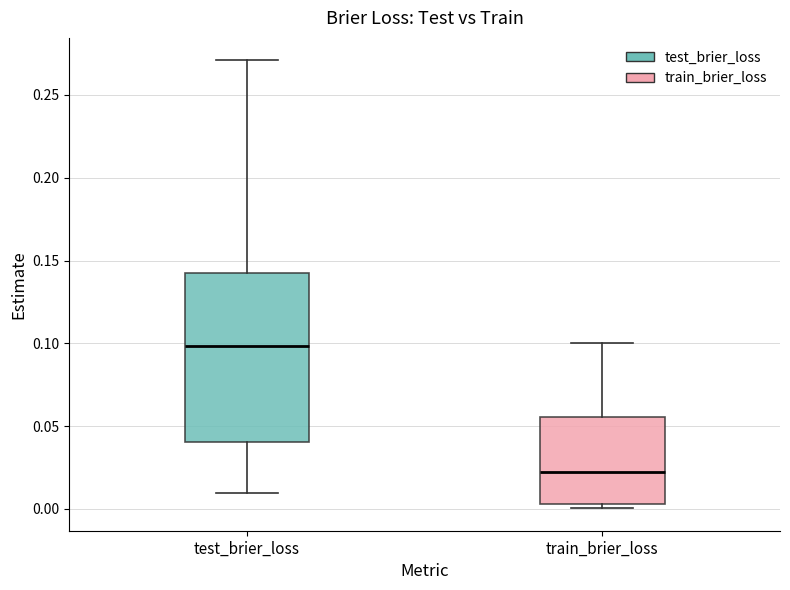

Which box's median line is the highest?

test_brier_loss